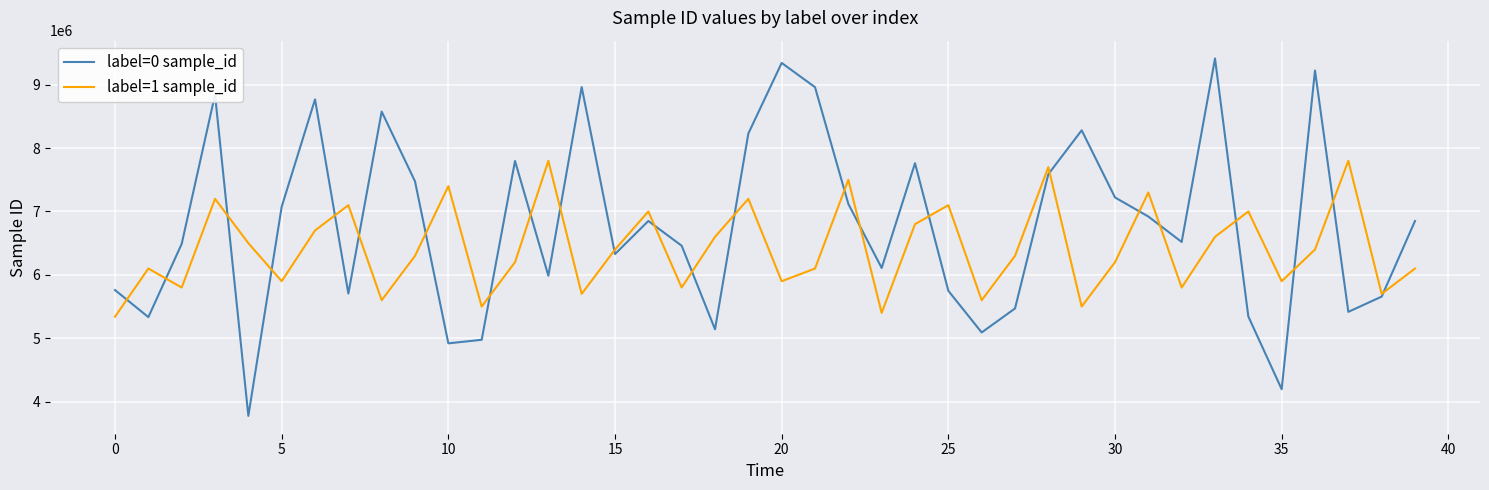

What are all the series names shown in the legend?

label=0 sample_id, label=1 sample_id